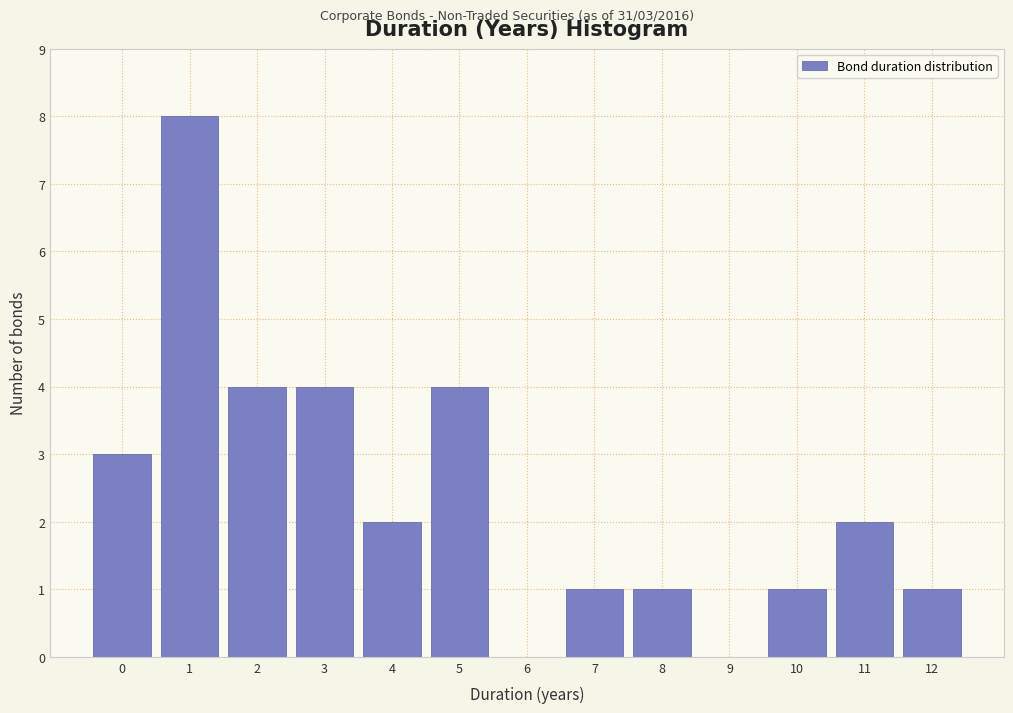

Reading left to right, transcribe all the data shown in this chart.

0=3	1=8	2=4	3=4	4=2	5=4	6=0	7=1	8=1	9=0	10=1	11=2	12=1